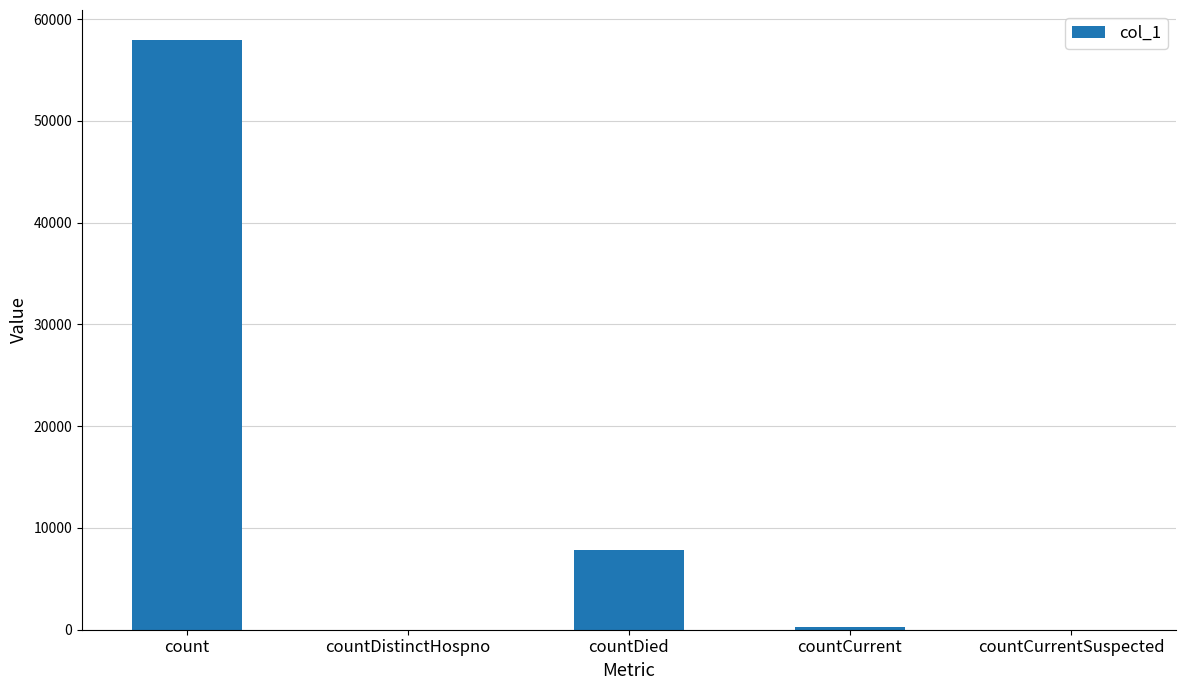

How many data points does each series have?

5